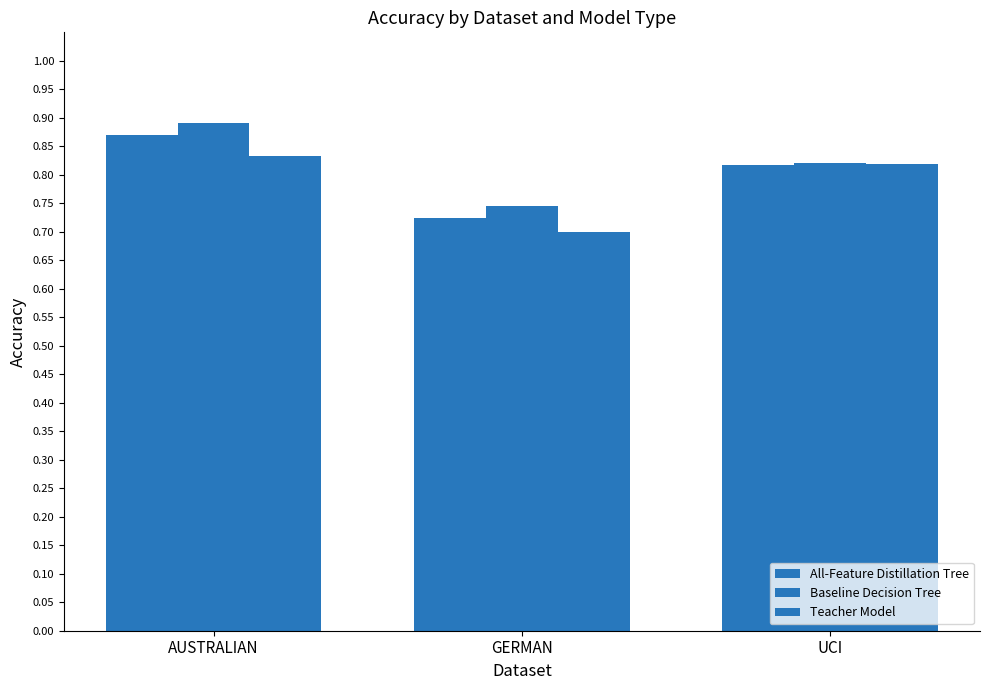

Which has a higher value, AUSTRALIAN or GERMAN?

AUSTRALIAN